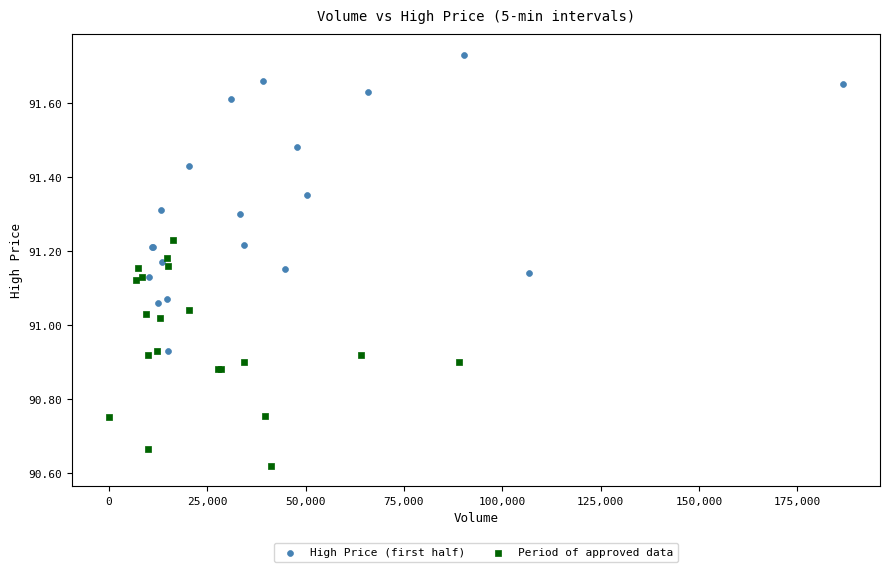

Which series has the largest Y range (max minus min)?

High Price (first half)